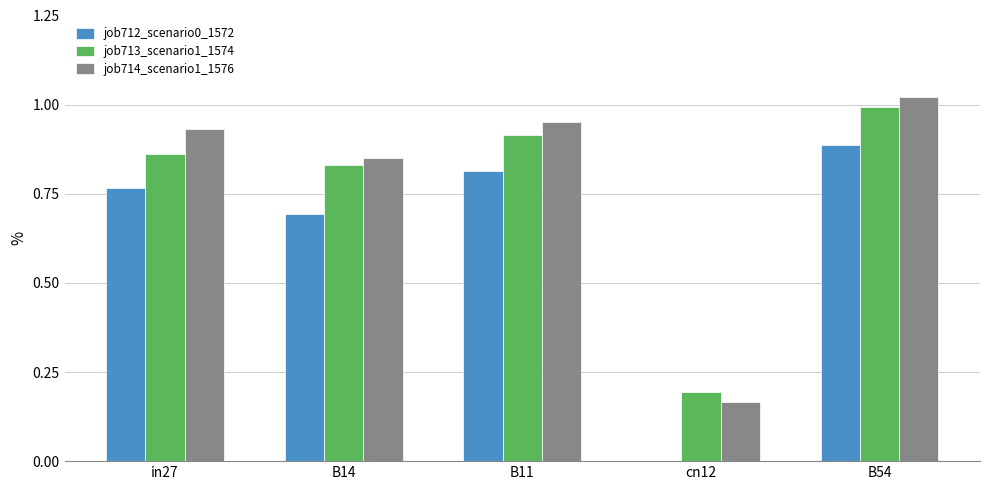

Which series changed the most between B14 and cn12?

job712_scenario0_1572